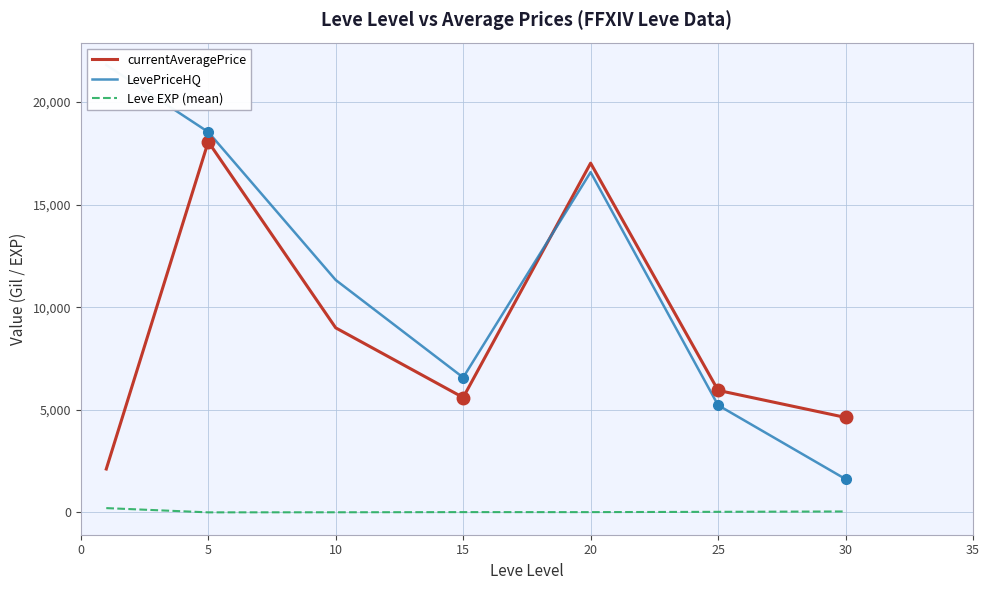

Which series has the largest total across all categories?

LevePriceHQ